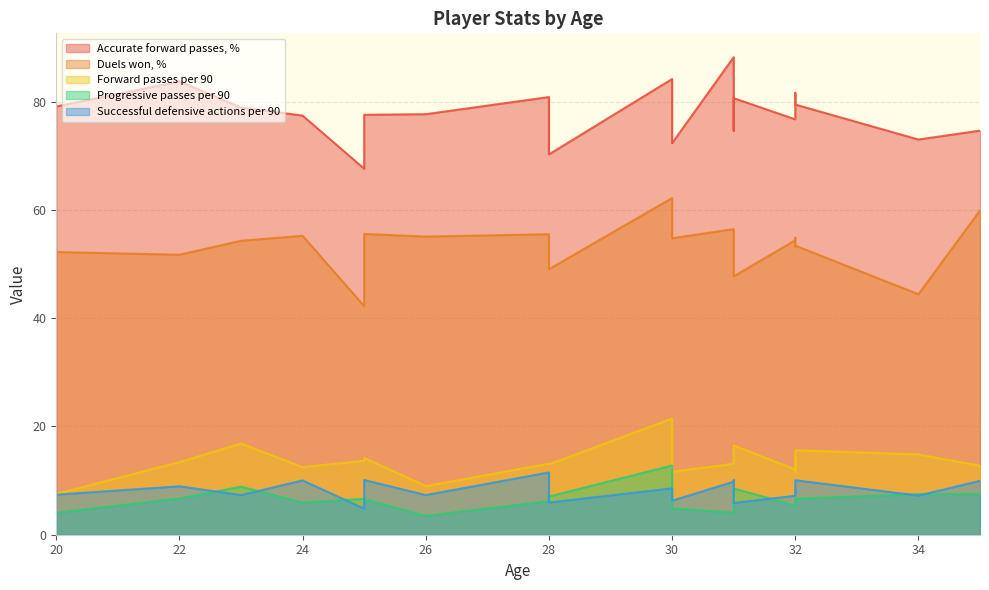

What is the sum of the Progressive passes per 90 values at 23 and 31?

12.9